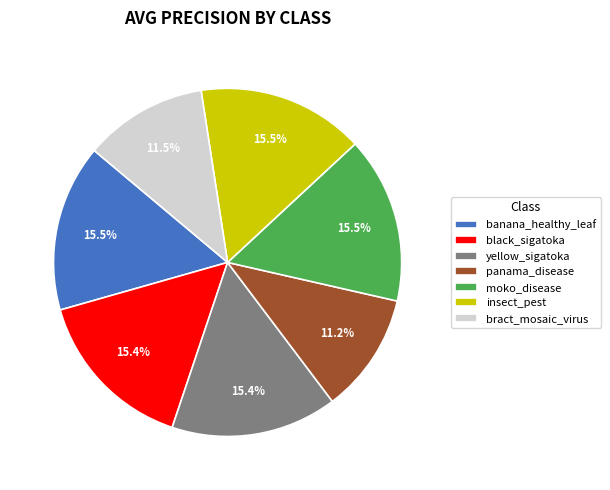

How much of the chart is everything except insect_pest?

84.5%